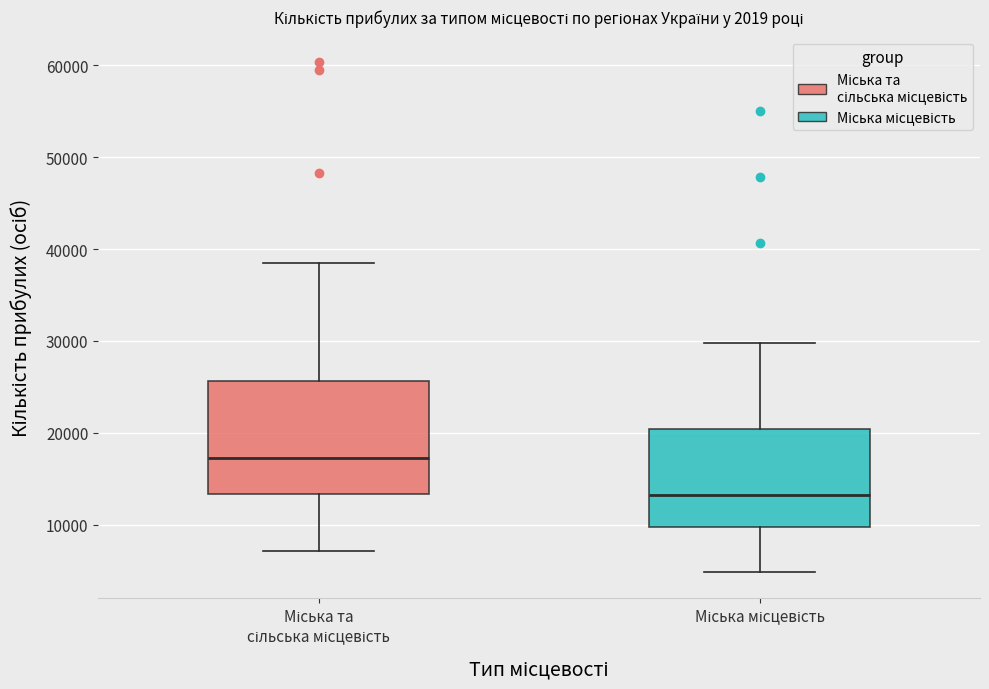

Comparing the boxes themselves (not the whiskers), which one is the tallest?

Міська та сільська місцевість